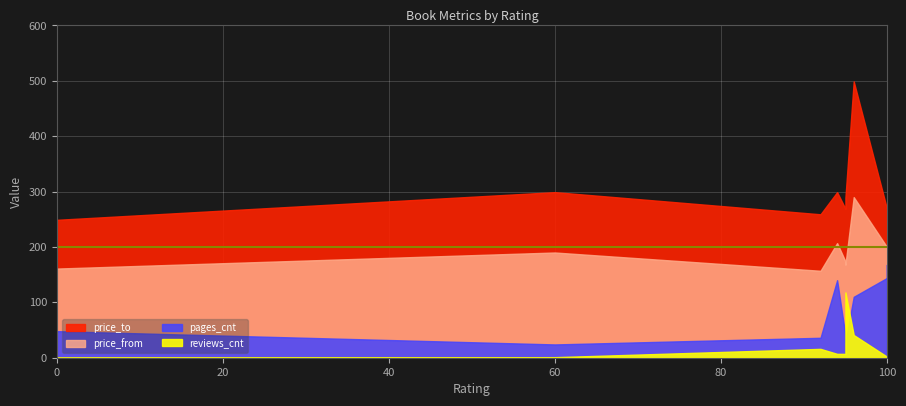

What is the difference between the maximum and minimum values in the pages_cnt series?

144